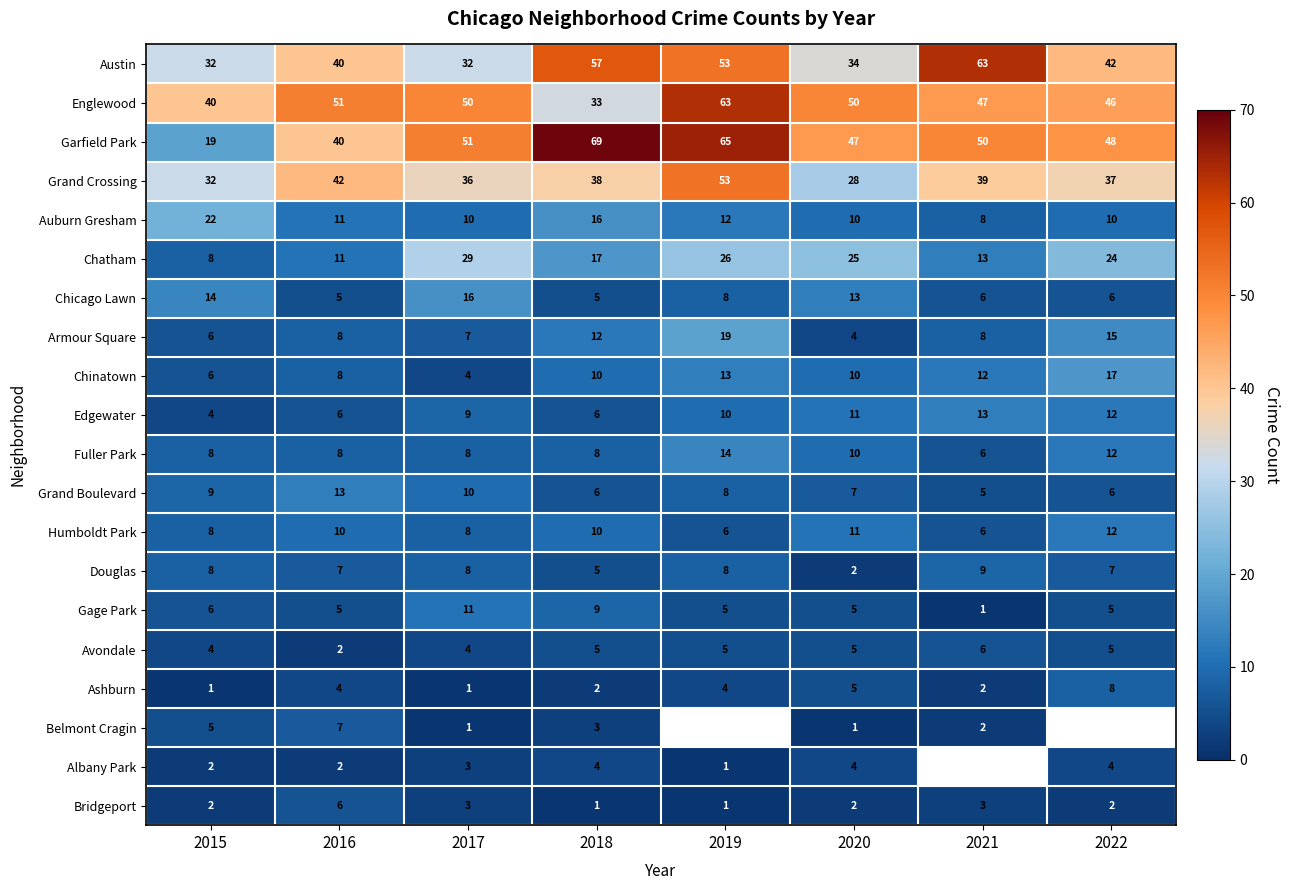

What is the difference between the maximum and minimum values in the Avondale series?

4